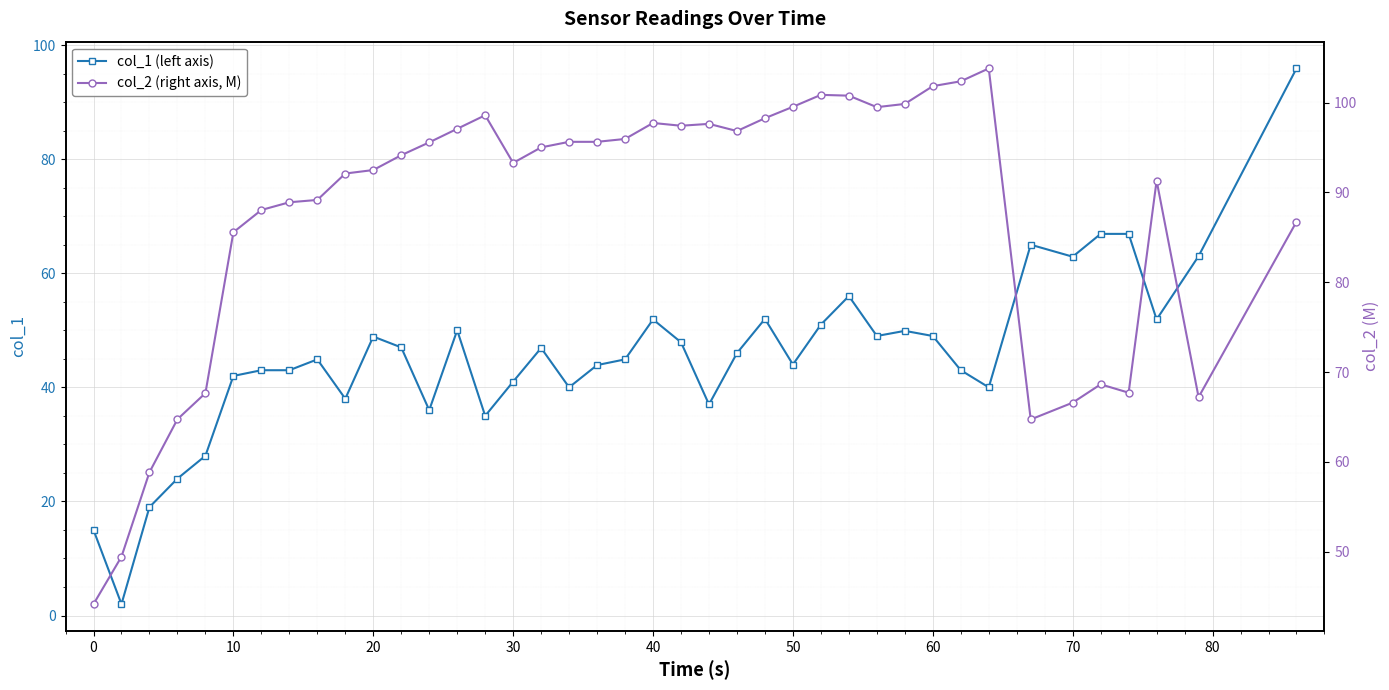

The value of col_1 (left axis) at 50 is 44.0. True or false?

True